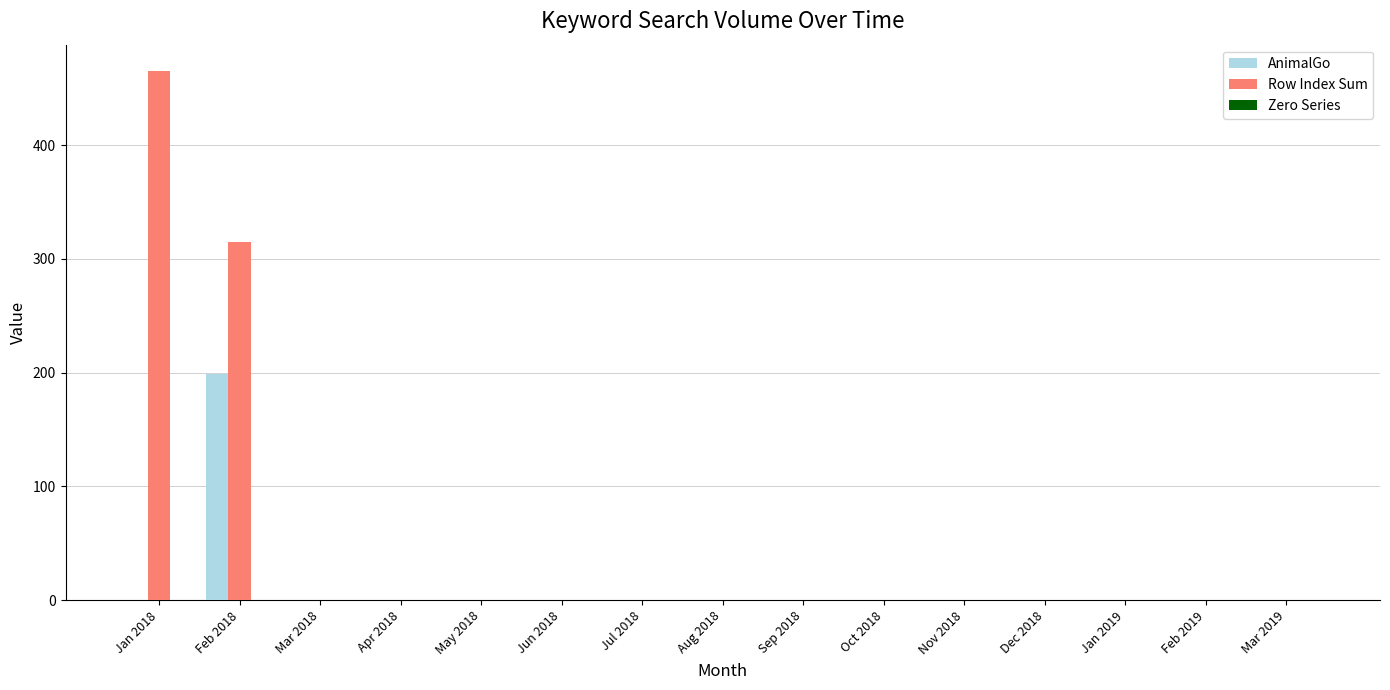

True or false: AnimalGo has a value of 136 at Jan 2018.

False